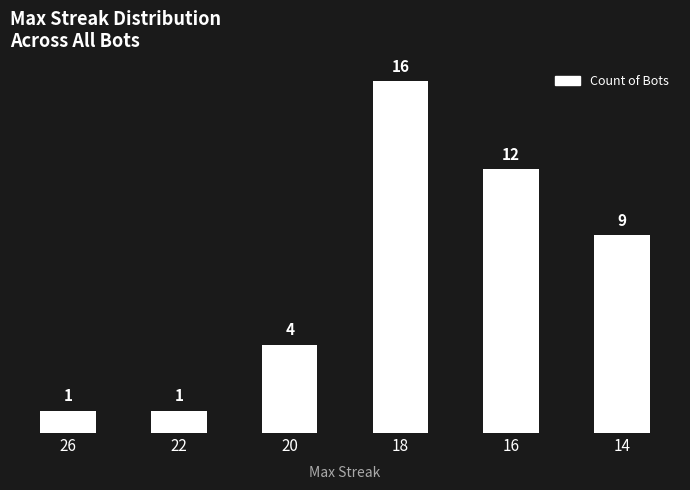

Which has a higher value, 16 or 20?

16